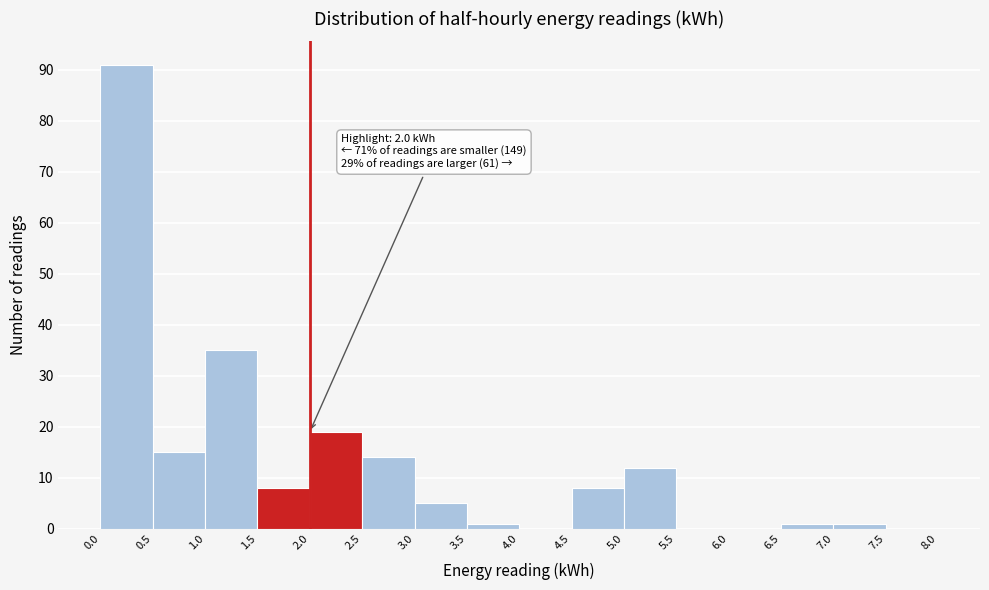

Over which range of the x-axis is the bar tallest?

0.0 to 0.5